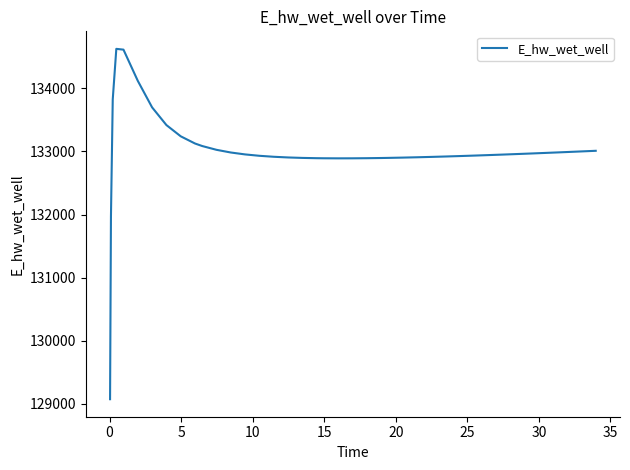

What is the average value?

132999.4